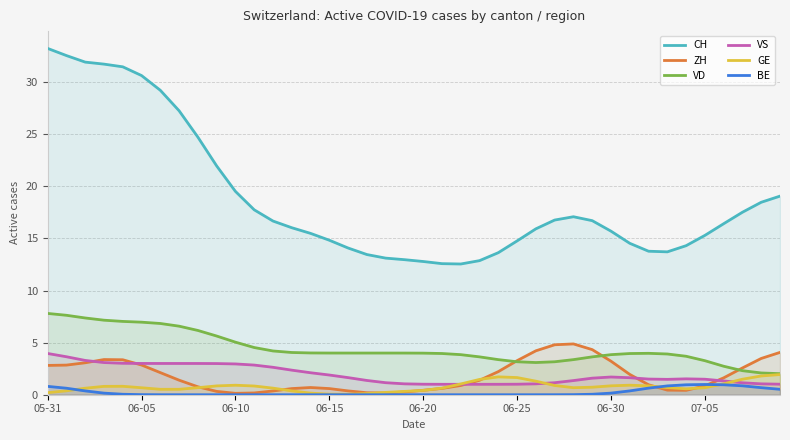

The CH series shows 14.8 at 06-25. True or false?

True